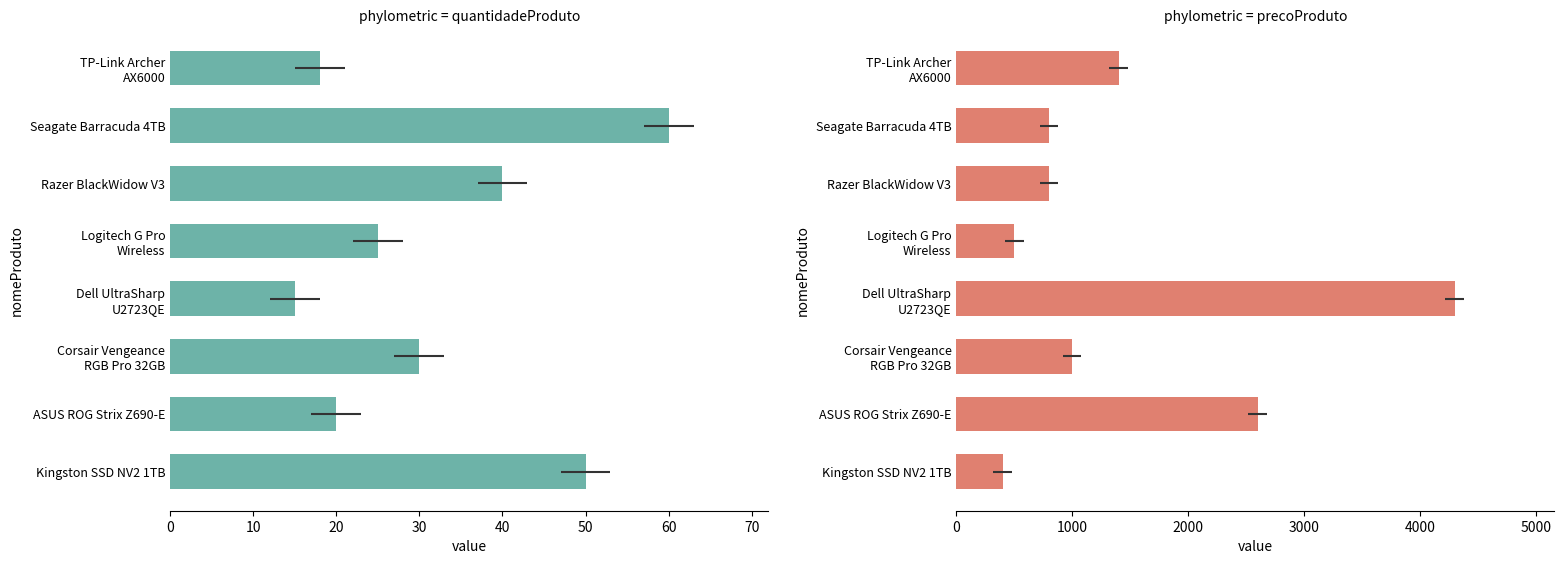

How many distinct data groups are displayed?

2